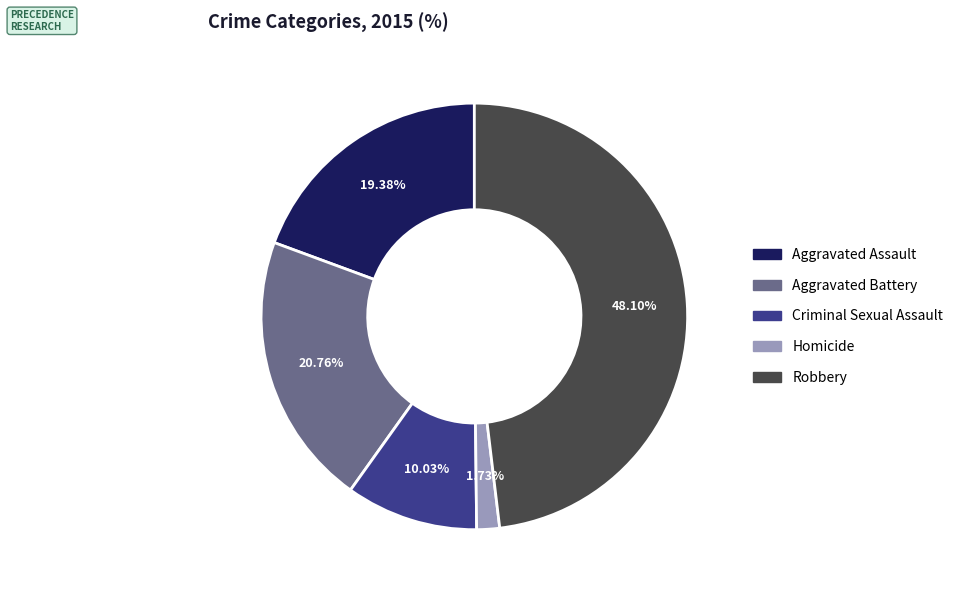

Which category has the smallest portion of the pie?

Homicide